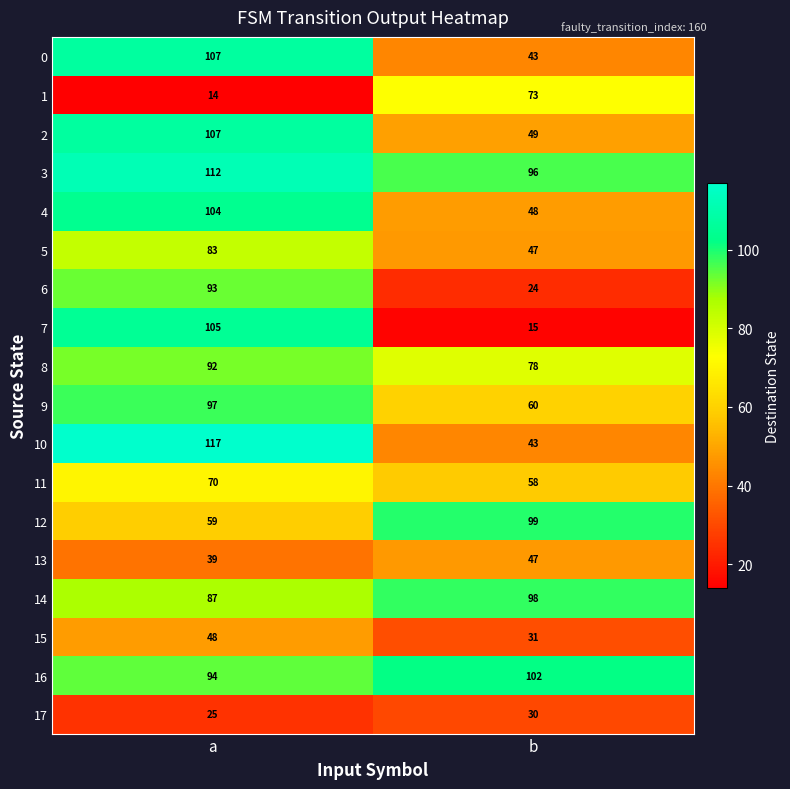

The value of 13 at b is 47. True or false?

True